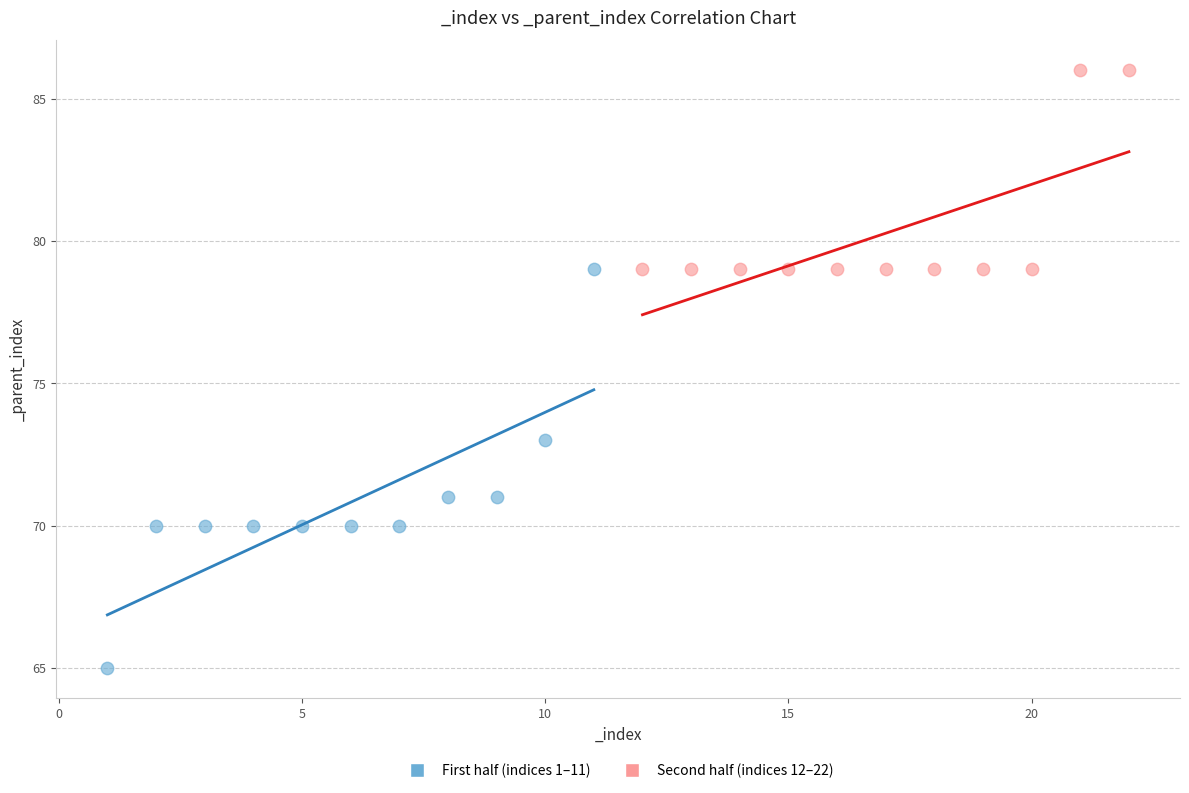

Which series contains the lowest Y value?

First half (indices 1–11)